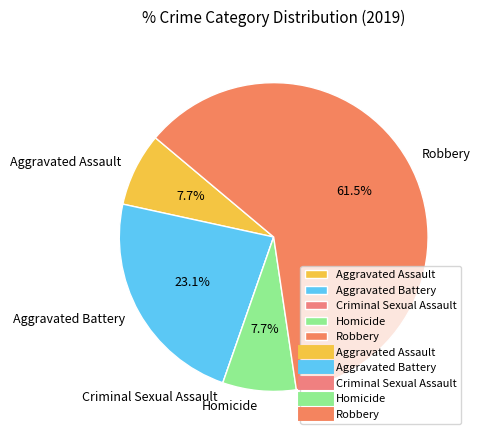

To the nearest percent, what is the combined percentage of Aggravated Assault and Aggravated Battery?

31%